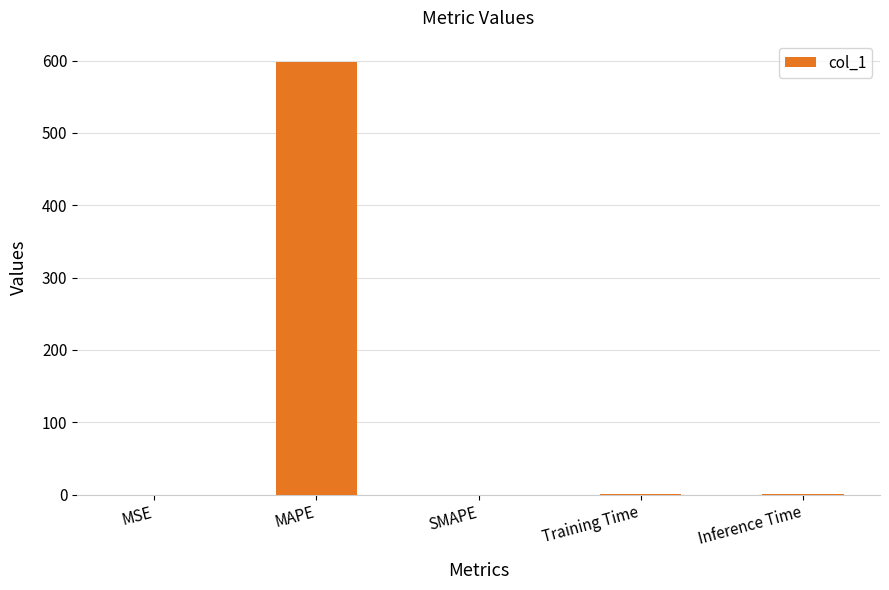

Which category has the highest value across all series?

MAPE